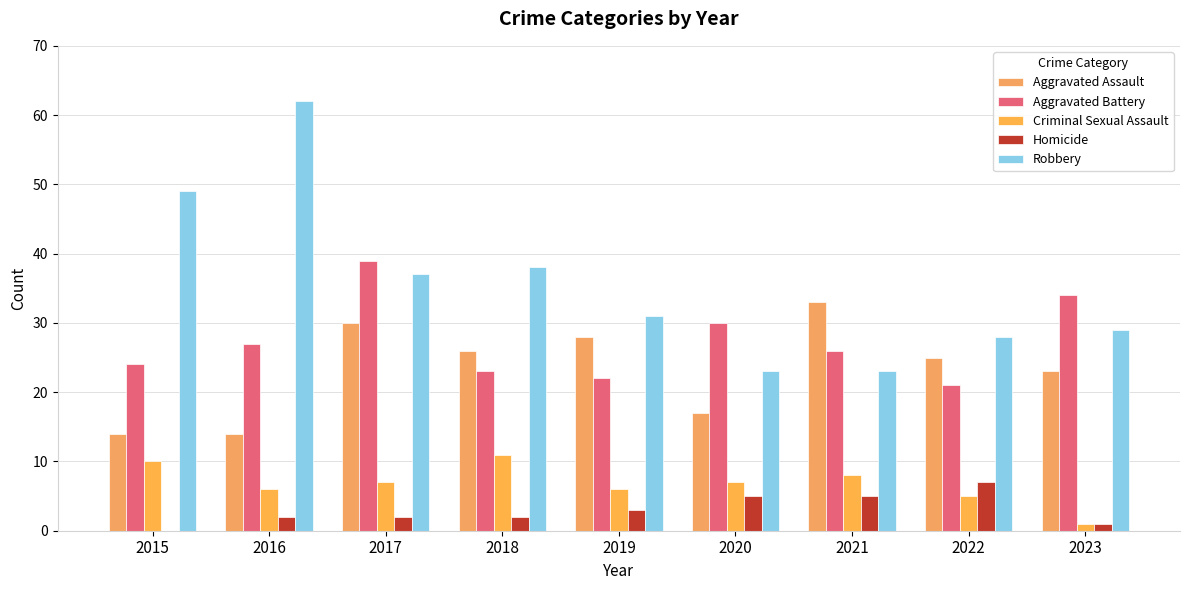

True or false: Homicide has a value of 2 at 2017.

True